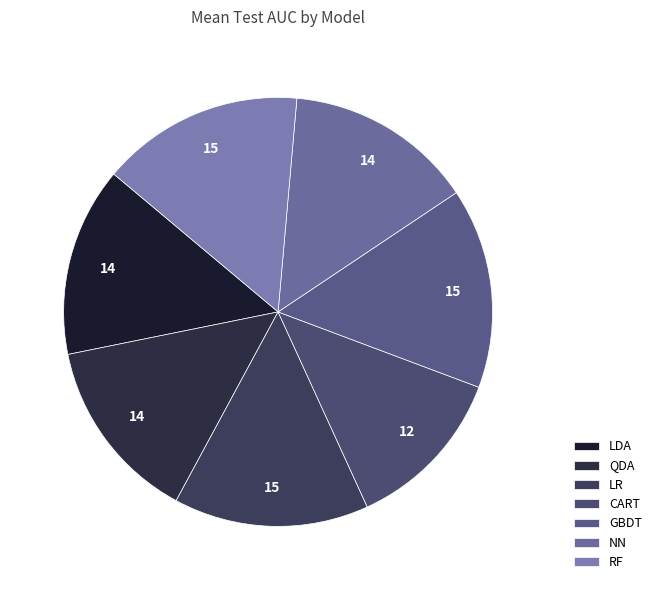

True or false: LDA accounts for 14% of the total.

True